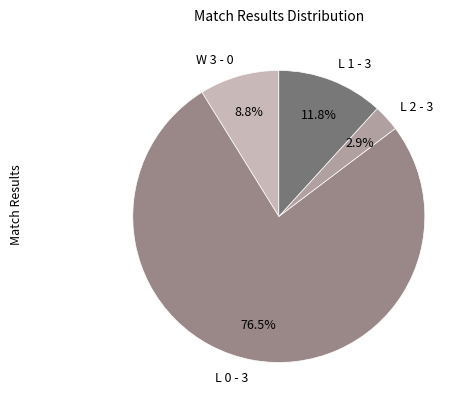

To the nearest percent, what is the difference between the largest and smallest slice percentages?

74%